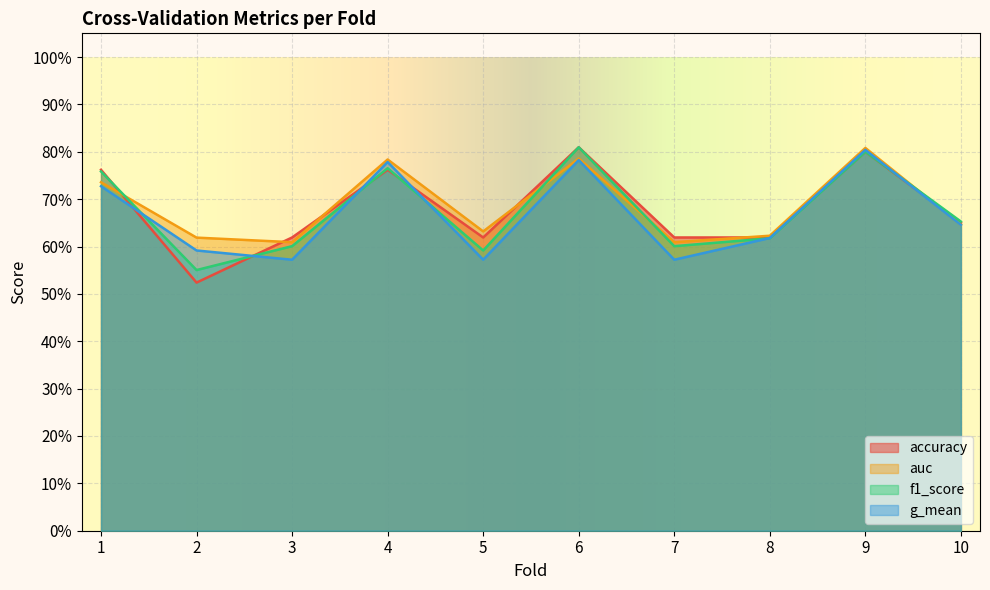

True or false: auc has more than 1 points higher than both neighbors.

True